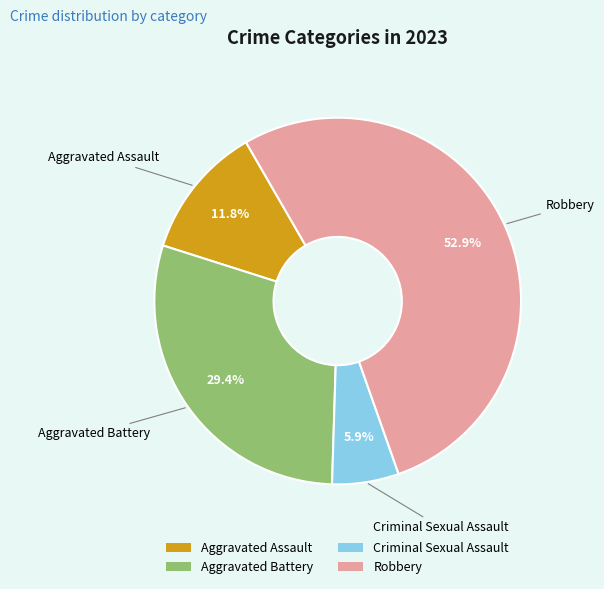

True or false: Robbery accounts for 53% of the total.

True